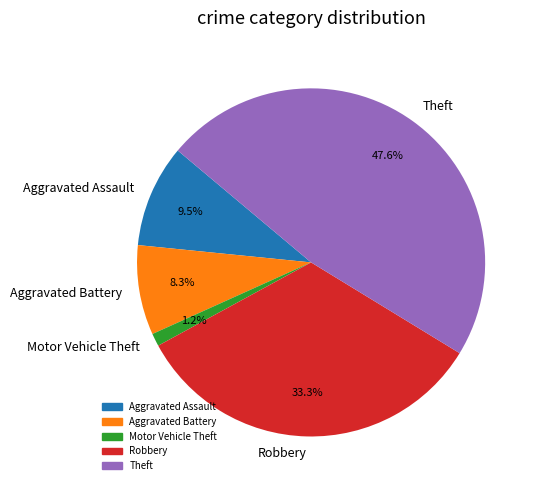

How many slices are in this pie chart?

5